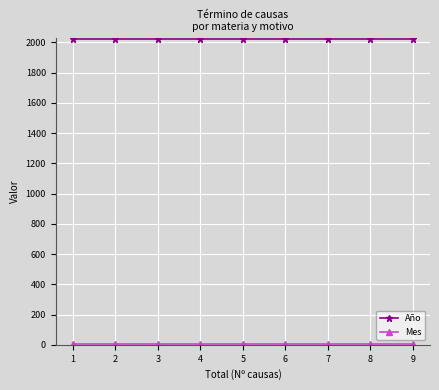

What is the minimum value for Año?

2020